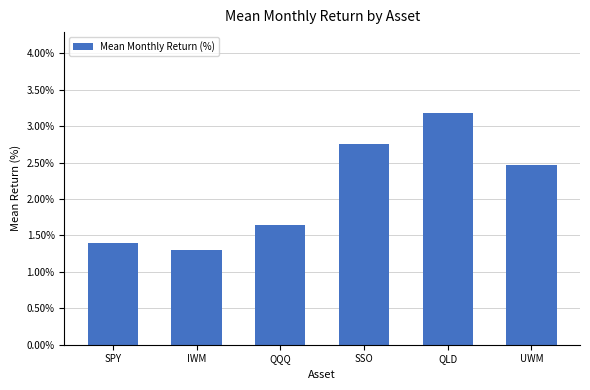

Approximately how many times larger is the value at SSO compared to SPY?

2.0